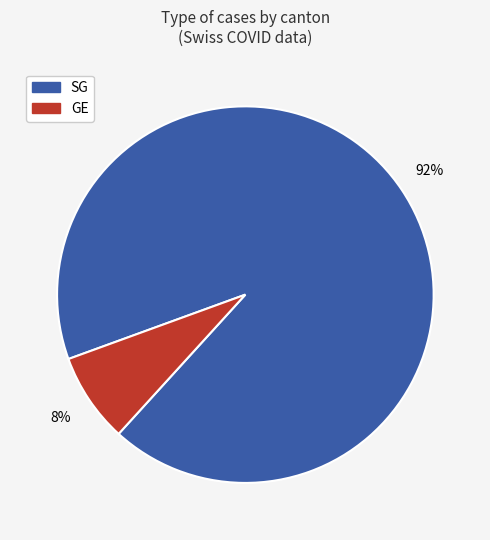

To the nearest percent, what is the combined percentage of SG and GE?

100%